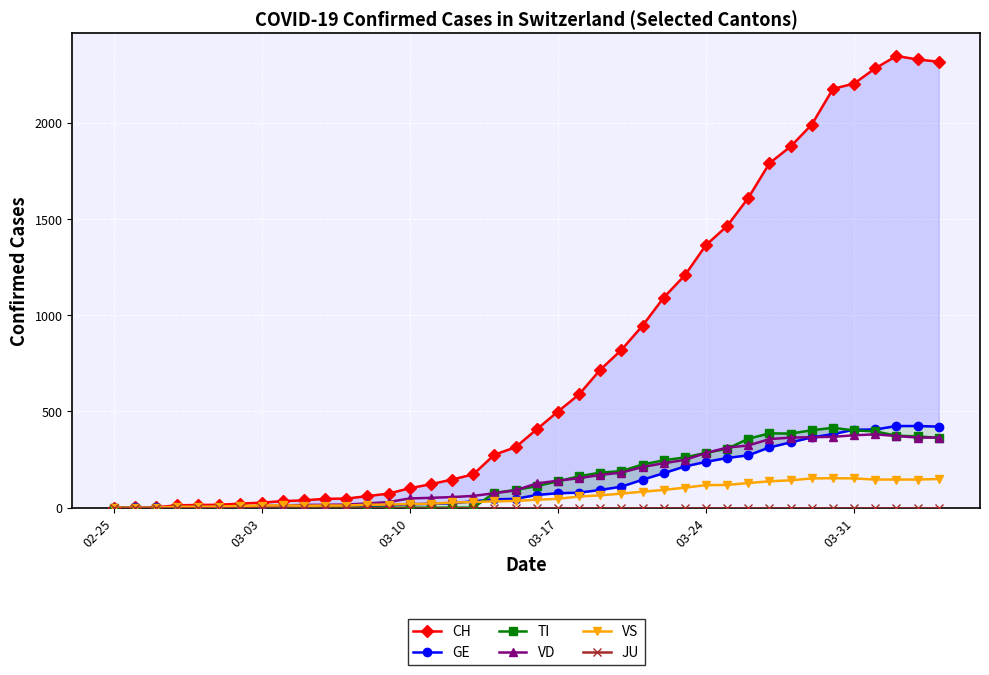

Count the number of categories in the chart.

40